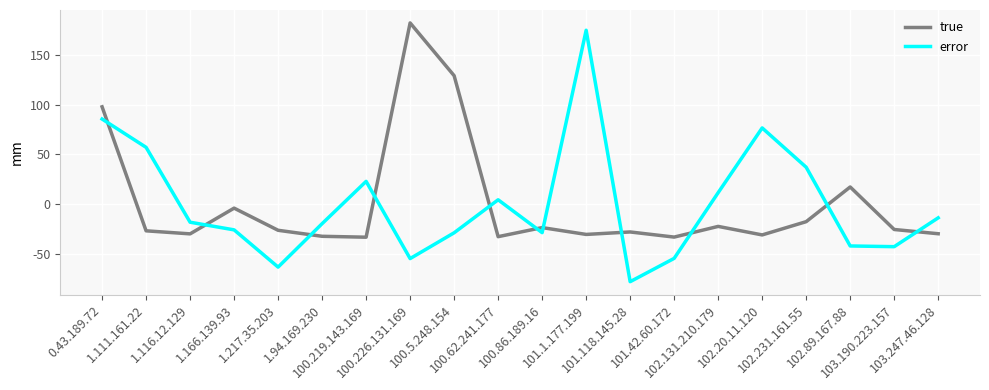

What is the total value across all series at 101.42.60.172?

-87.7